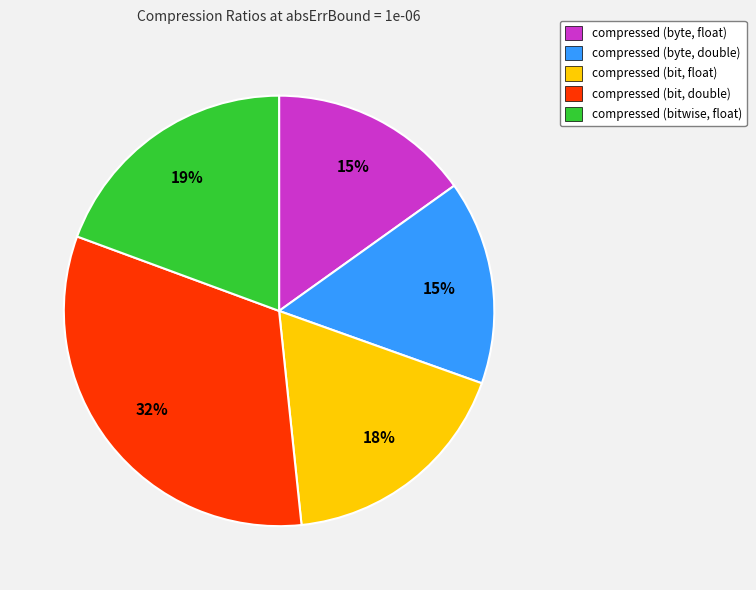

Approximately how many times larger is the value at compressed (bit, double) compared to compressed (byte, float)?

2.1